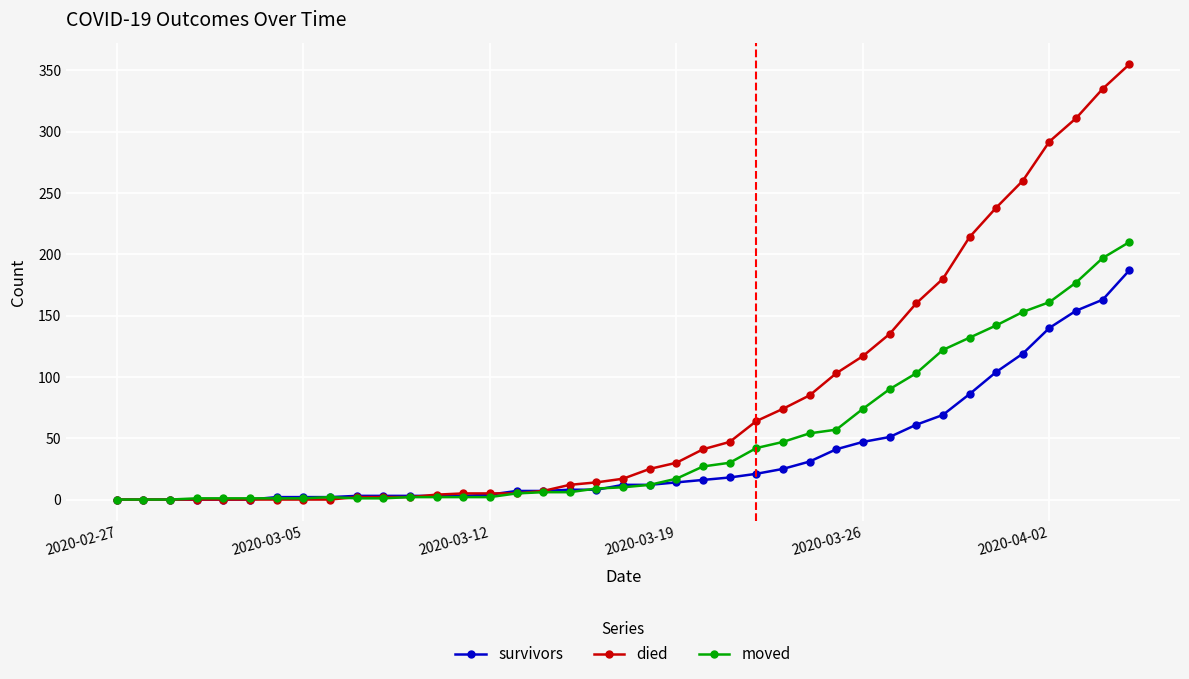

Rank the series by their average value, from highest to lowest.

died, moved, survivors